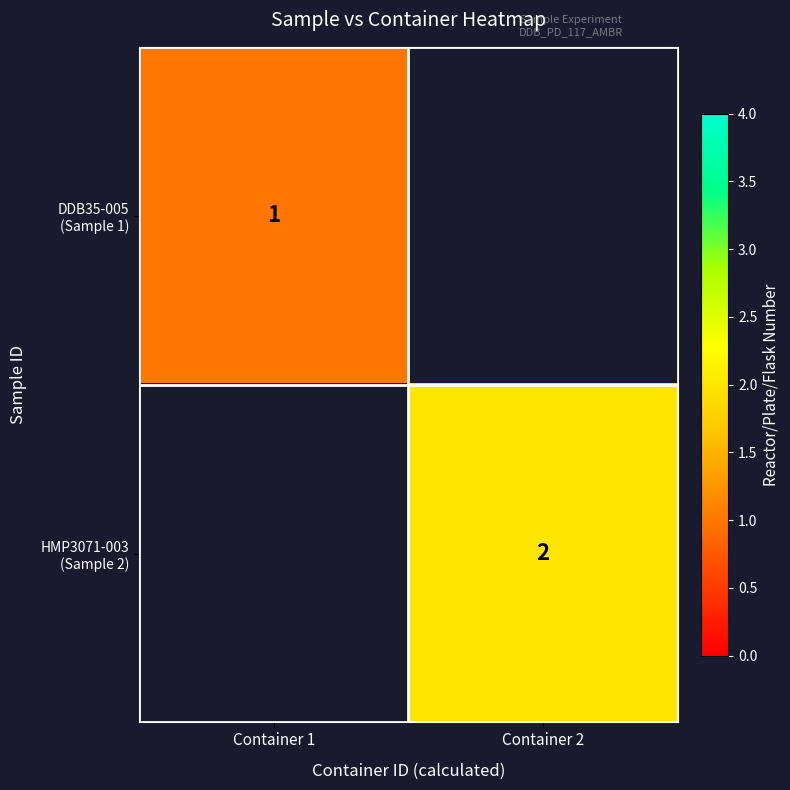

List the labels in order of DDB35-005 (Sample 1) value, smallest first.

Container 1, Container 2